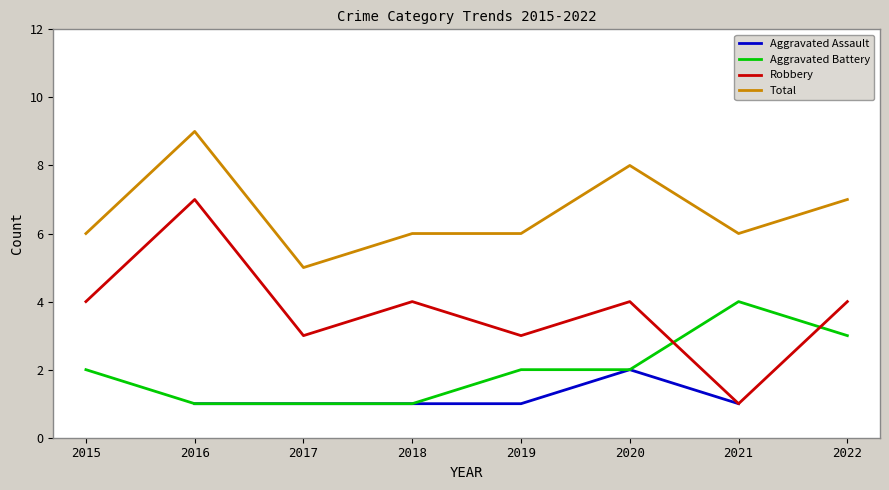

Between 2017 and 2022, which is larger?

2022